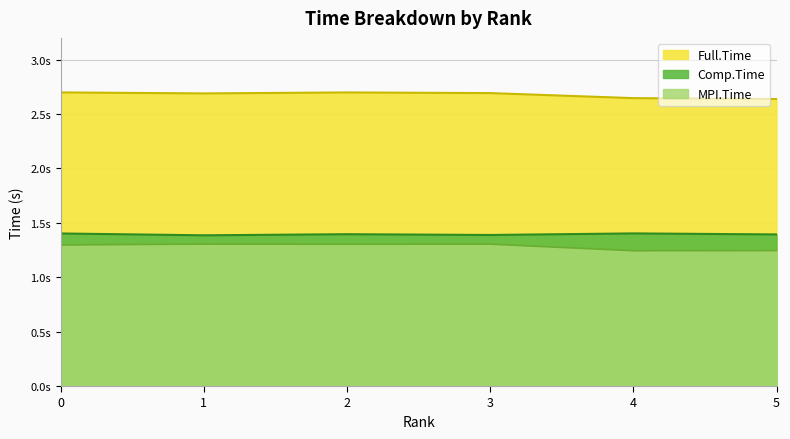

Between 2 and 3, which series saw the biggest shift?

Comp.Time